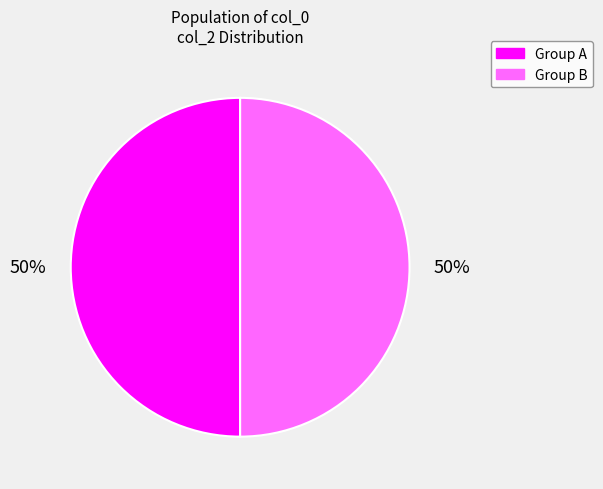

To the nearest percent, what is the average slice percentage?

50%